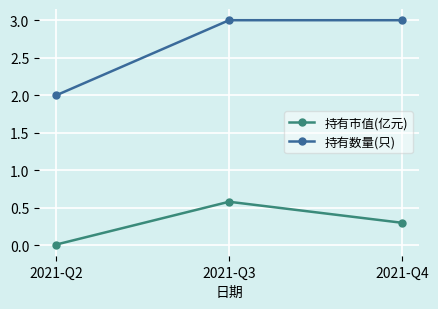

Is it true that 持有市值(亿元) equals 0.3 at 2021-Q4?

True